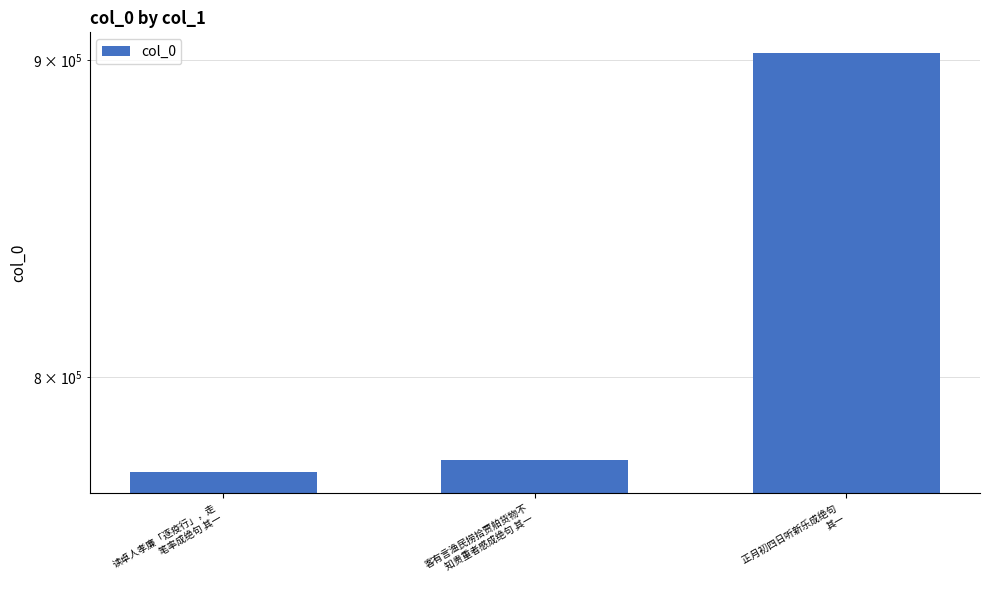

List the labels in order of value, largest first.

正月初四日听新乐成绝句 
其一, 客有言渔民捞拾贾舶货物不
知贵重者感成绝句 其一, 读卓人孝廉「逐疫行」，走
笔率成绝句 其一